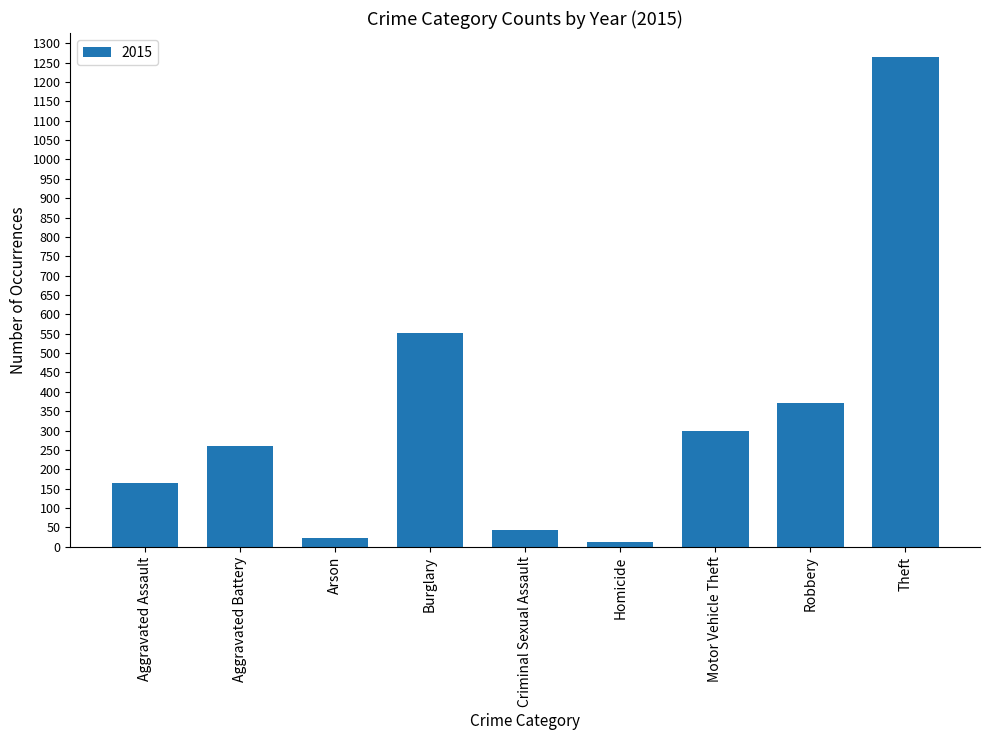

The value at Theft is 403. True or false?

False